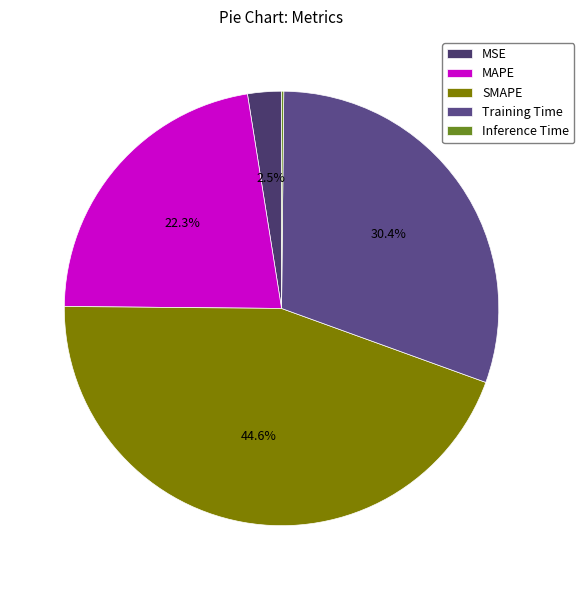

Is it true that Inference Time is 9% of the pie?

False